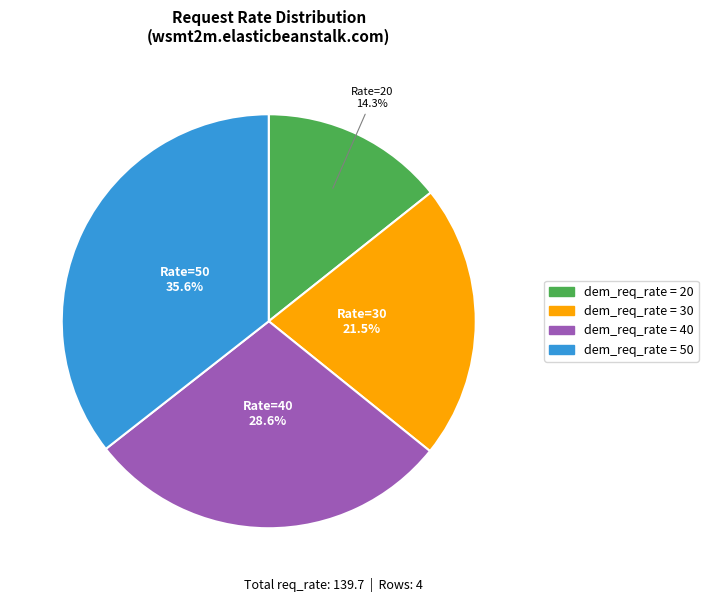

Is there a majority slice in this chart?

No